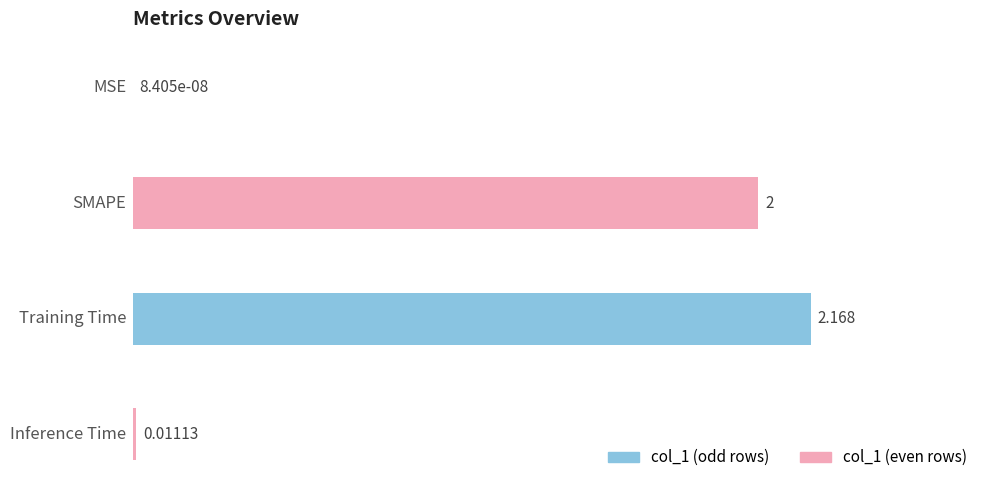

What is the average value?

1.0